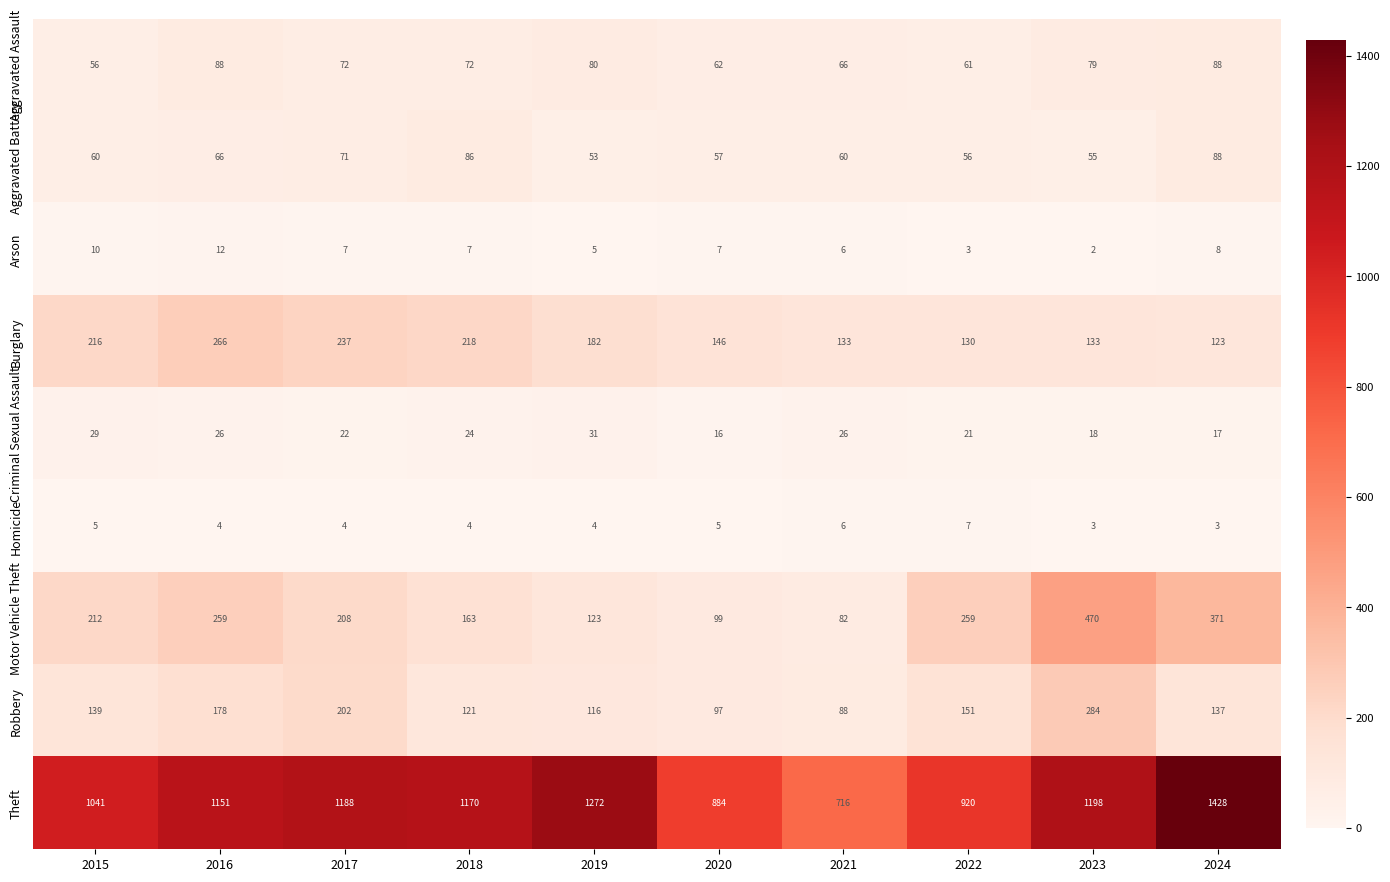

What is the difference between the maximum and minimum values in the Homicide series?

4